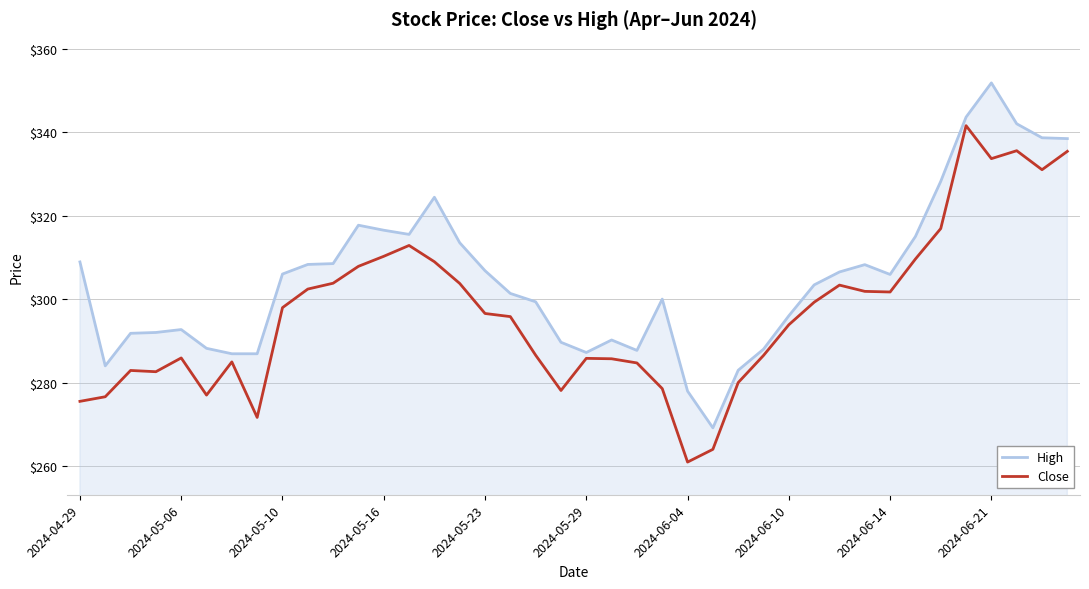

Which series has the largest total across all categories?

High